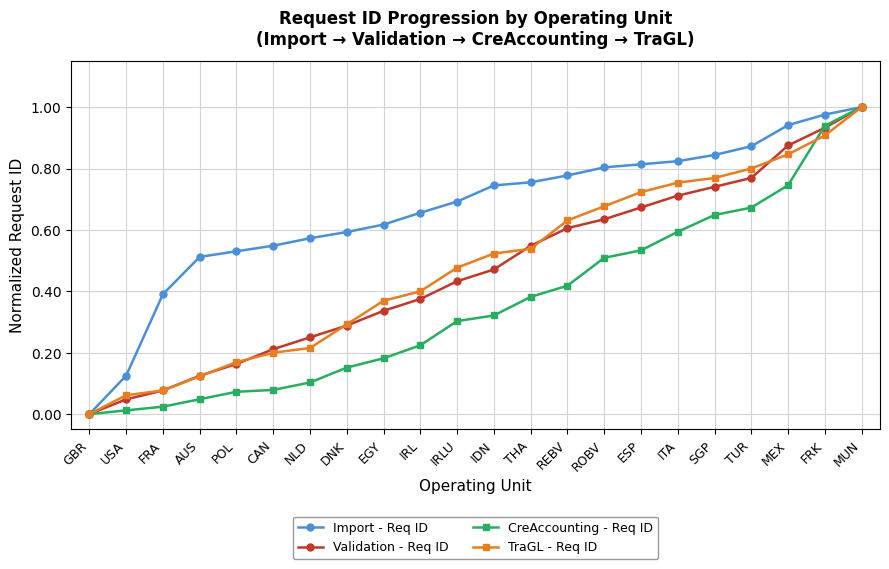

Between CAN and FRK, which series saw the biggest shift?

CreAccounting - Req ID